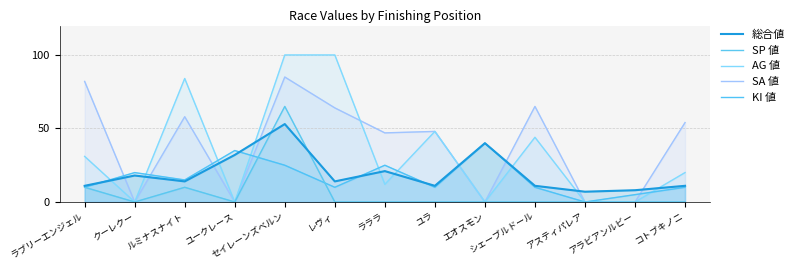

At which category does SA 値 reach its first local peak?

ルミナスナイト